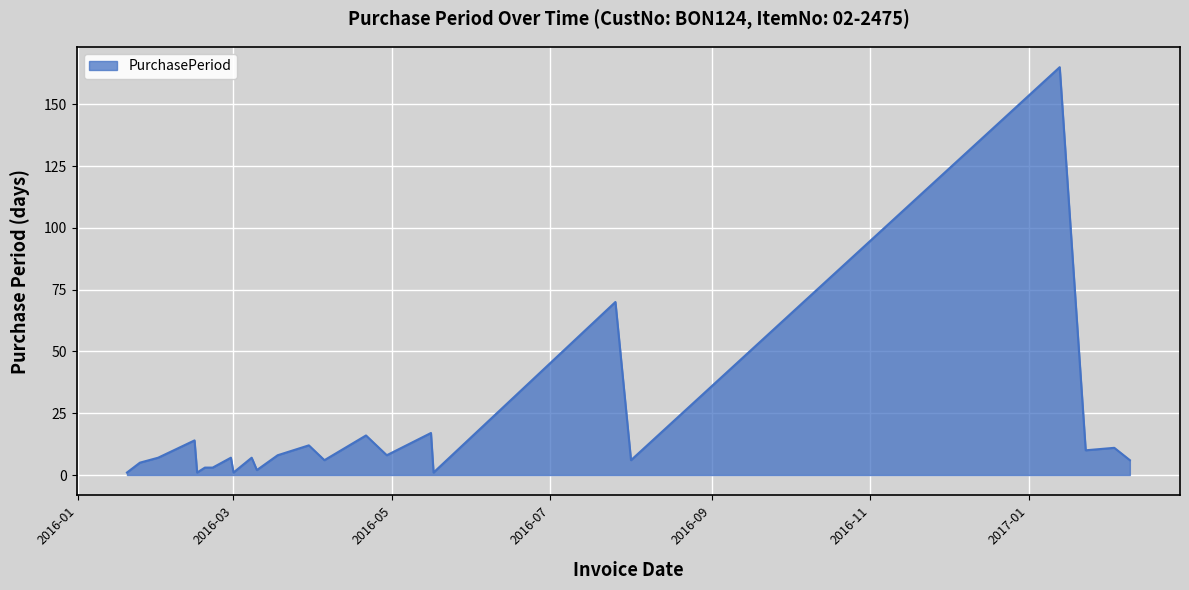

What is the difference between the maximum and minimum values?

164